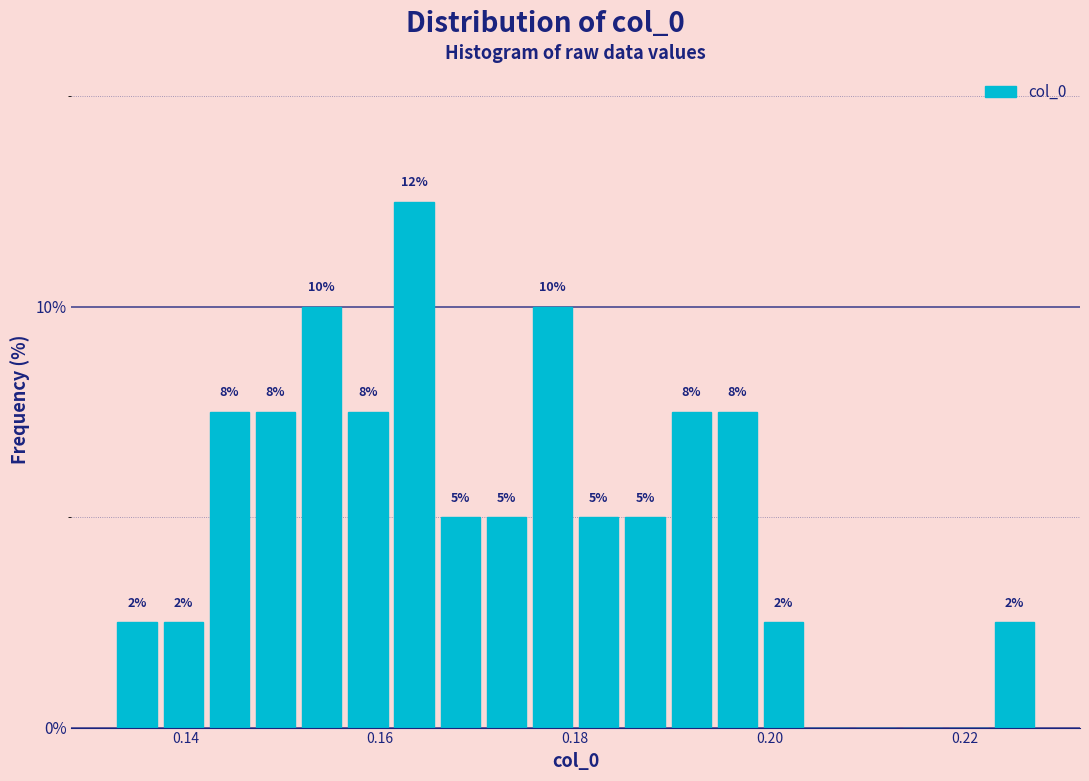

Around what value on the x-axis is the tallest bar? Give the approximate position of its centre, as read against the axis.

0.164